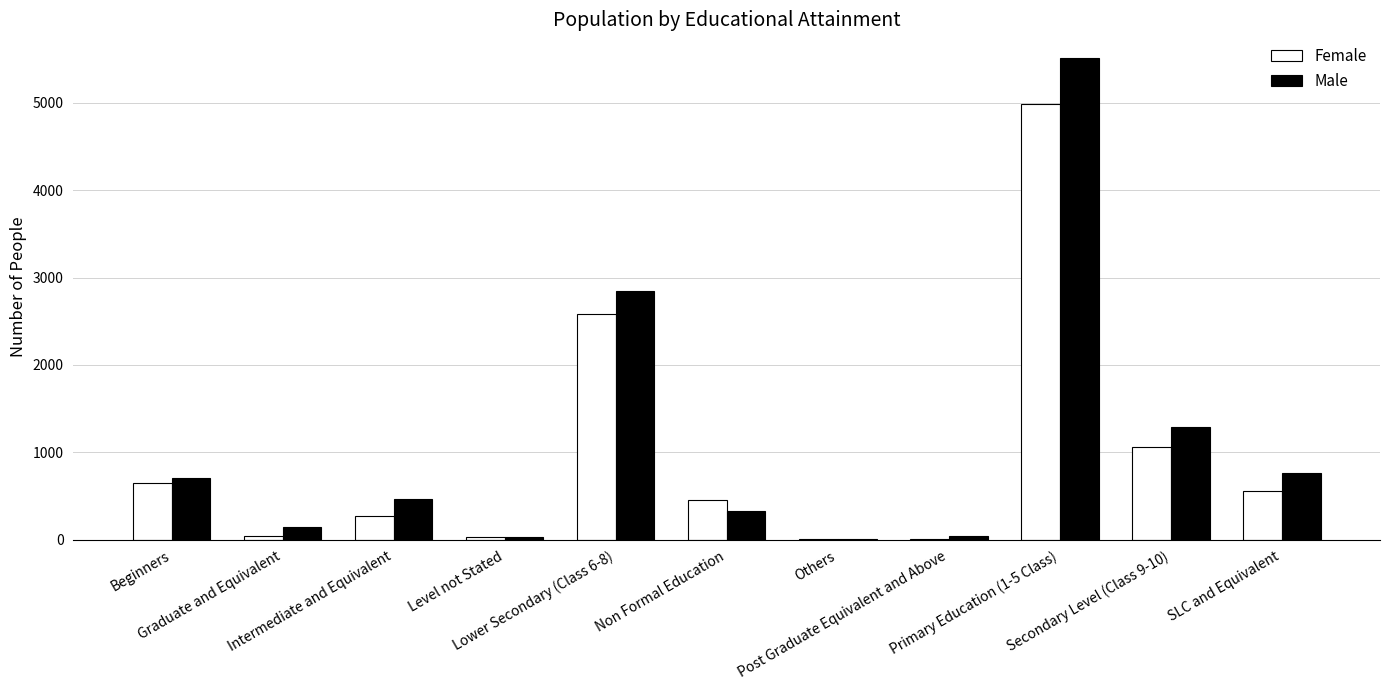

Which series has the widest spread of values?

Male